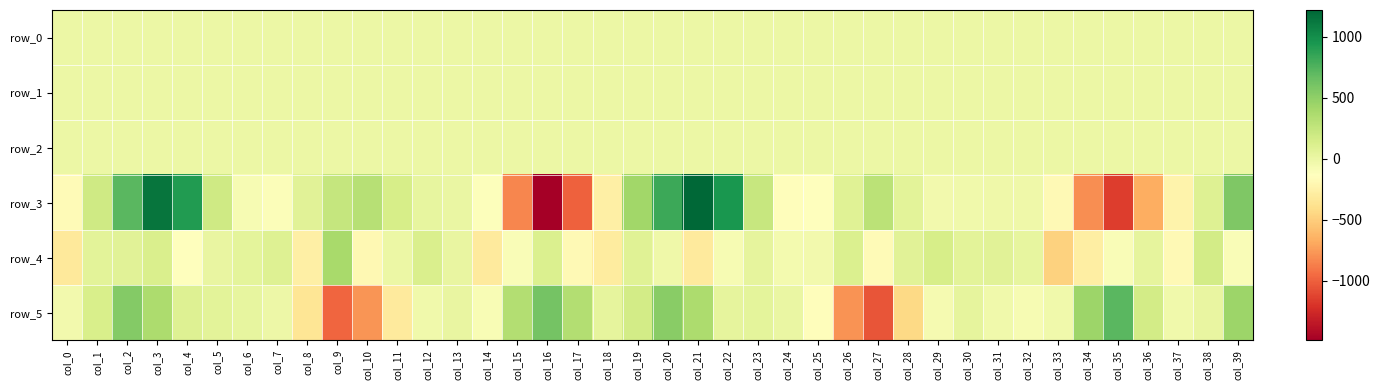

Reading left to right, what are all the values shown in this chart?

row_0: col_0=0.2	col_1=-0.1	col_2=-0.1	col_3=0.3	col_4=0.1	col_5=0.1	col_6=0.1	col_7=0.2	col_8=0.4	col_9=0.3	col_10=-0.4	col_11=-0.4	col_12=-0.2	col_13=-0.1	col_14=-0.1	col_15=-0.3	col_16=0.0	col_17=0.3	col_18=0.2	col_19=-0.0	col_20=-0.1	col_21=0.2	col_22=0.2	col_23=0.1	col_24=0.2	col_25=0.4	col_26=0.5	col_27=-0.0	col_28=-0.4	col_29=-0.3	col_30=-0.0	col_31=0.1	col_32=-0.0	col_33=-0.3	col_34=-0.4	col_35=0.1	col_36=0.3	col_37=0.2	col_38=-0.1	col_39=-0.3
row_1: col_0=-0.9	col_1=-0.7	col_2=-0.9	col_3=-0.8	col_4=-0.2	col_5=0.1	col_6=0.0	col_7=-0.0	col_8=-0.2	col_9=-0.2	col_10=-0.1	col_11=0.0	col_12=0.1	col_13=0.1	col_14=0.1	col_15=0.1	col_16=-0.4	col_17=-1.0	col_18=-1.0	col_19=-0.8	col_20=-0.9	col_21=-0.8	col_22=-0.2	col_23=0.1	col_24=0.1	col_25=-0.0	col_26=-0.2	col_27=-0.1	col_28=0.1	col_29=0.1	col_30=0.1	col_31=0.1	col_32=0.1	col_33=0.1	col_34=0.0	col_35=-0.5	col_36=-0.8	col_37=-0.7	col_38=-0.7	col_39=-0.8
row_2: col_0=1.4	col_1=1.2	col_2=1.5	col_3=0.9	col_4=0.3	col_5=0.4	col_6=0.8	col_7=1.1	col_8=1.1	col_9=1.0	col_10=1.0	col_11=0.9	col_12=0.9	col_13=0.9	col_14=0.6	col_15=0.3	col_16=0.5	col_17=1.4	col_18=1.5	col_19=1.3	col_20=1.4	col_21=1.0	col_22=0.3	col_23=0.3	col_24=0.7	col_25=1.1	col_26=1.2	col_27=1.1	col_28=0.8	col_29=0.9	col_30=1.0	col_31=1.0	col_32=1.0	col_33=0.5	col_34=0.3	col_35=0.8	col_36=1.4	col_37=1.3	col_38=1.2	col_39=1.4
row_3: col_0=-166.8	col_1=191.0	col_2=715.4	col_3=1143.0	col_4=914.7	col_5=192.0	col_6=-76.7	col_7=-105.0	col_8=76.2	col_9=242.7	col_10=320.4	col_11=143.4	col_12=33.6	col_13=8.4	col_14=-113.0	col_15=-837.2	col_16=-1486.5	col_17=-996.8	col_18=-263.1	col_19=420.7	col_20=827.6	col_21=1218.8	col_22=950.4	col_23=227.1	col_24=-145.6	col_25=-132.4	col_26=82.6	col_27=297.6	col_28=64.1	col_29=-41.1	col_30=-31.1	col_31=-26.8	col_32=-20.8	col_33=-179.1	col_34=-805.4	col_35=-1156.4	col_36=-667.7	col_37=-236.9	col_38=94.8	col_39=571.9
row_4: col_0=-313.7	col_1=62.4	col_2=67.4	col_3=127.3	col_4=-139.2	col_5=17.5	col_6=47.4	col_7=93.8	col_8=-267.8	col_9=392.6	col_10=-195.3	col_11=-4.1	col_12=128.2	col_13=16.4	col_14=-313.2	col_15=-95.8	col_16=110.2	col_17=-178.5	col_18=-302.7	col_19=87.8	col_20=-19.7	col_21=-304.8	col_22=-77.2	col_23=37.6	col_24=-50.0	col_25=-39.1	col_26=116.7	col_27=-173.8	col_28=75.3	col_29=145.6	col_30=66.5	col_31=75.6	col_32=25.3	col_33=-480.0	col_34=-281.4	col_35=-97.0	col_36=39.2	col_37=-179.5	col_38=170.1	col_39=-95.5
row_5: col_0=-39.9	col_1=139.2	col_2=549.1	col_3=372.7	col_4=90.2	col_5=65.6	col_6=30.5	col_7=-7.6	col_8=-351.3	col_9=-971.1	col_10=-772.0	col_11=-306.6	col_12=-35.3	col_13=15.4	col_14=-83.7	col_15=334.8	col_16=613.2	col_17=338.9	col_18=41.0	col_19=171.1	col_20=521.5	col_21=372.1	col_22=41.1	col_23=54.6	col_24=5.3	col_25=-146.9	col_26=-783.1	col_27=-1043.0	col_28=-439.5	col_29=-63.5	col_30=42.4	col_31=-34.5	col_32=-79.5	col_33=-34.4	col_34=439.8	col_35=712.6	col_36=172.0	col_37=-29.4	col_38=19.8	col_39=442.0